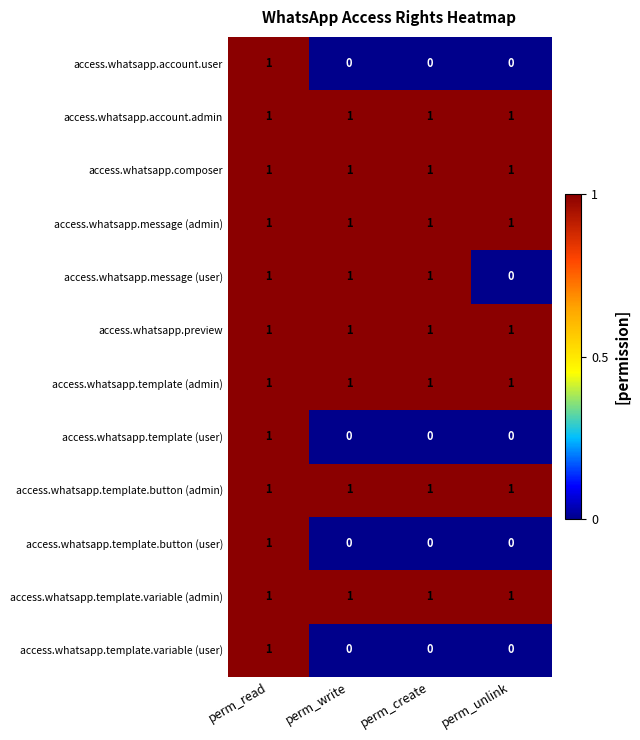

What is the sum of all access.whatsapp.template.button (admin) values?

4